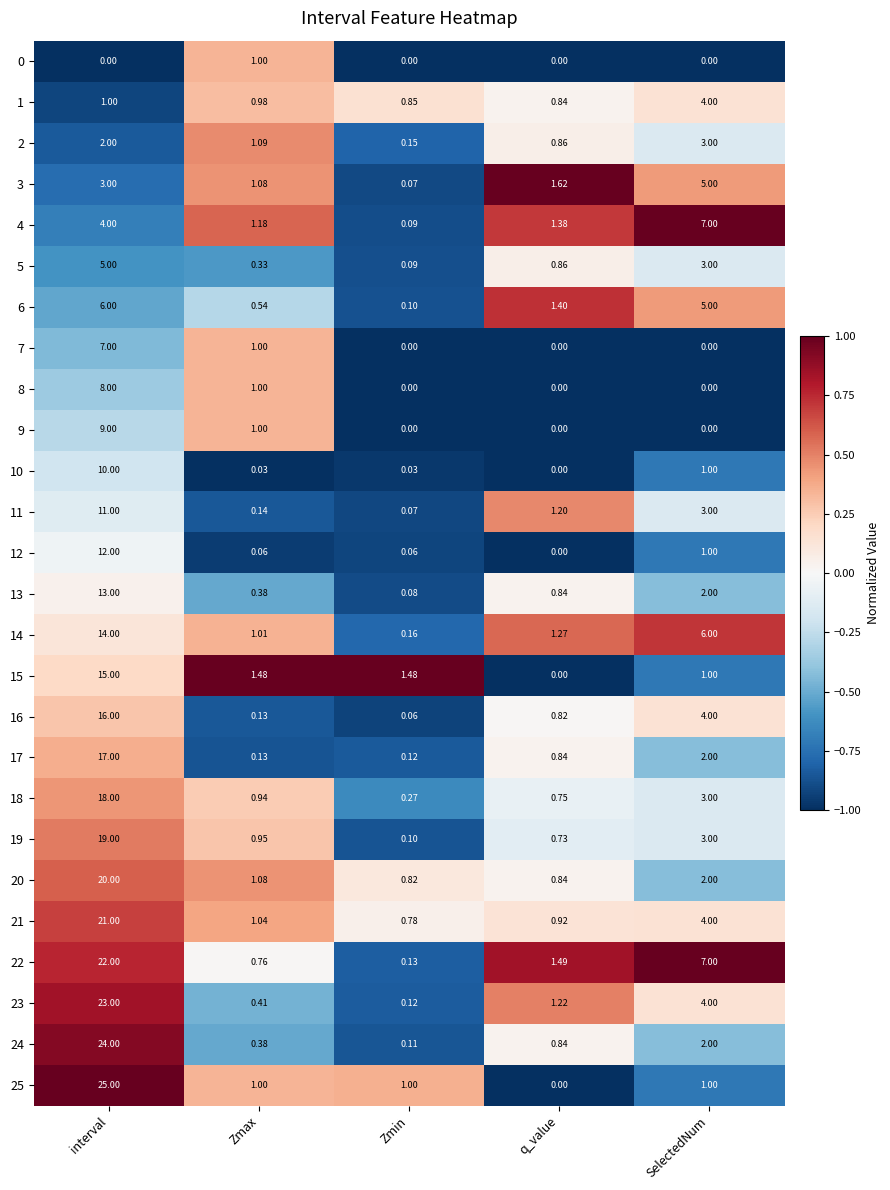

Which category has the highest value across all series?

interval